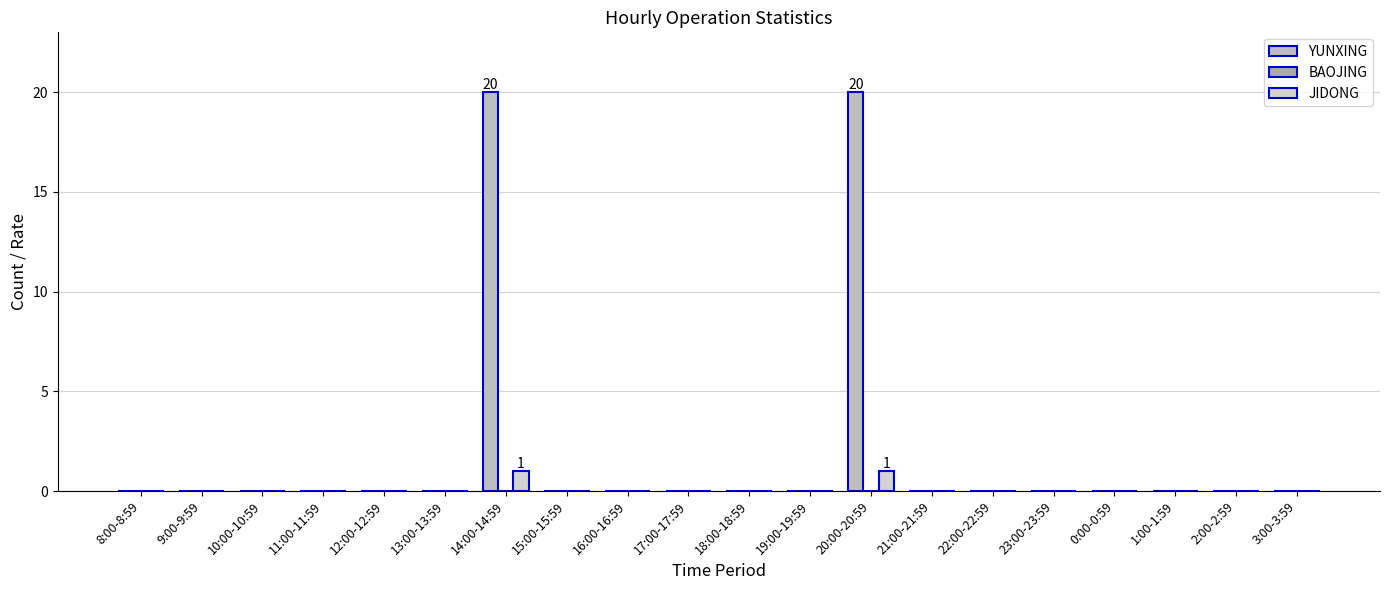

Does the chart contain stacked bars?

No